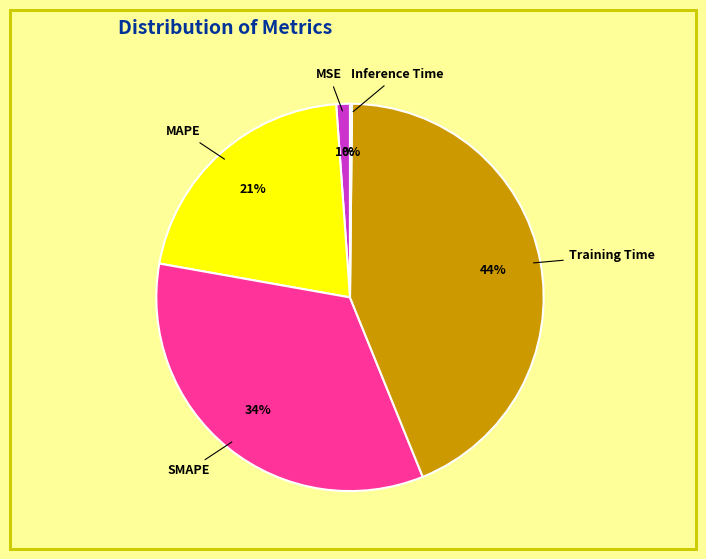

To the nearest percent, what is the average slice percentage?

20%